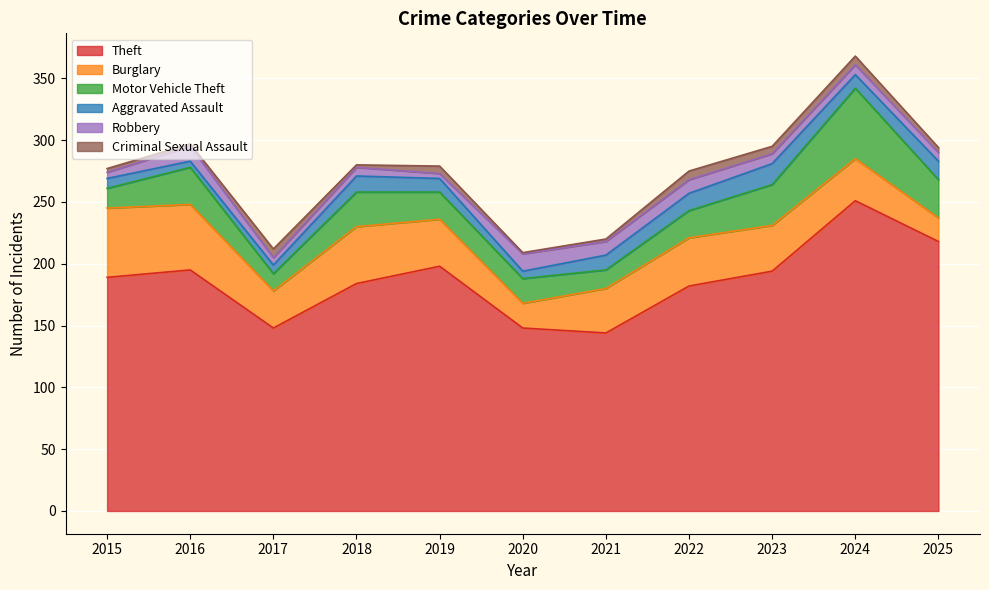

Which series ends up on top after the final intersection of Robbery and Criminal Sexual Assault?

Robbery